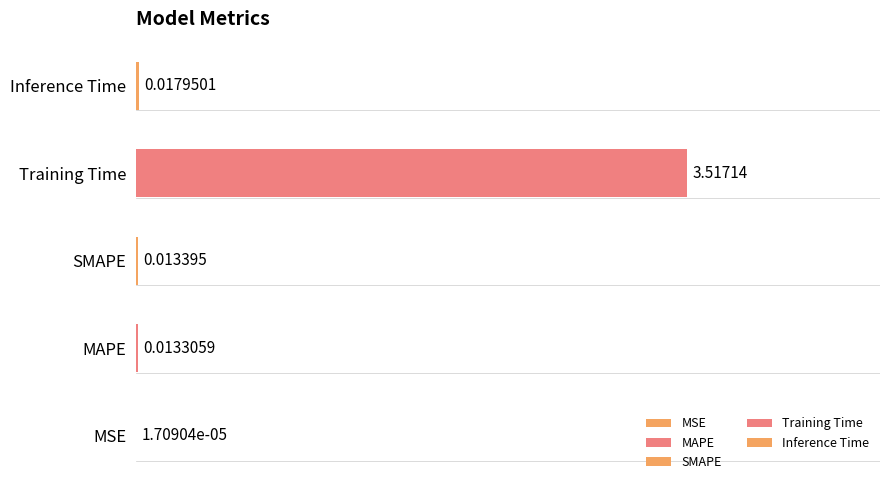

The value at MAPE is 0.0. True or false?

False